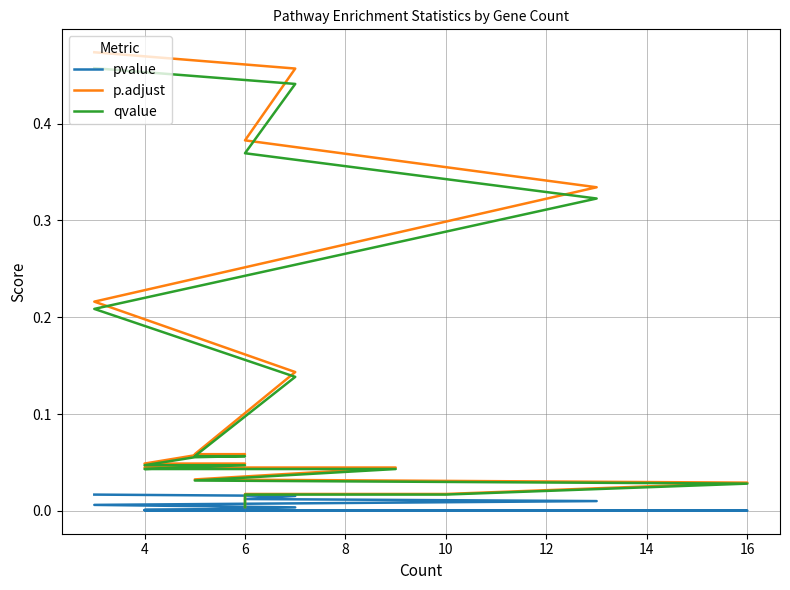

How many lines are shown in the chart?

3